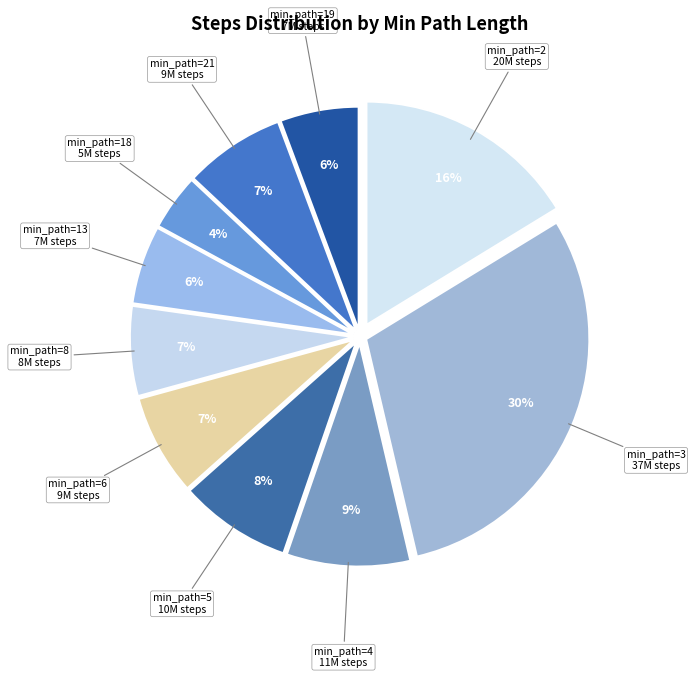

What is the largest slice in the pie chart?

min_path=3